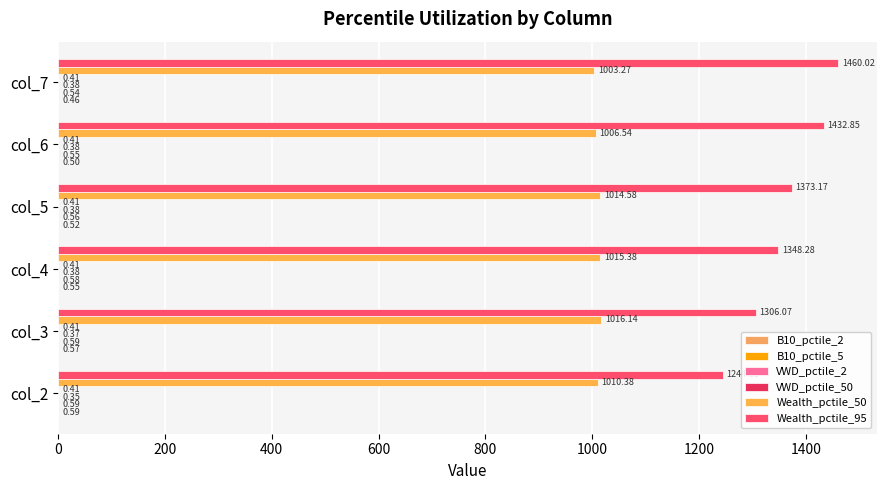

How many data points in Wealth_pctile_95 are above 1373?

3